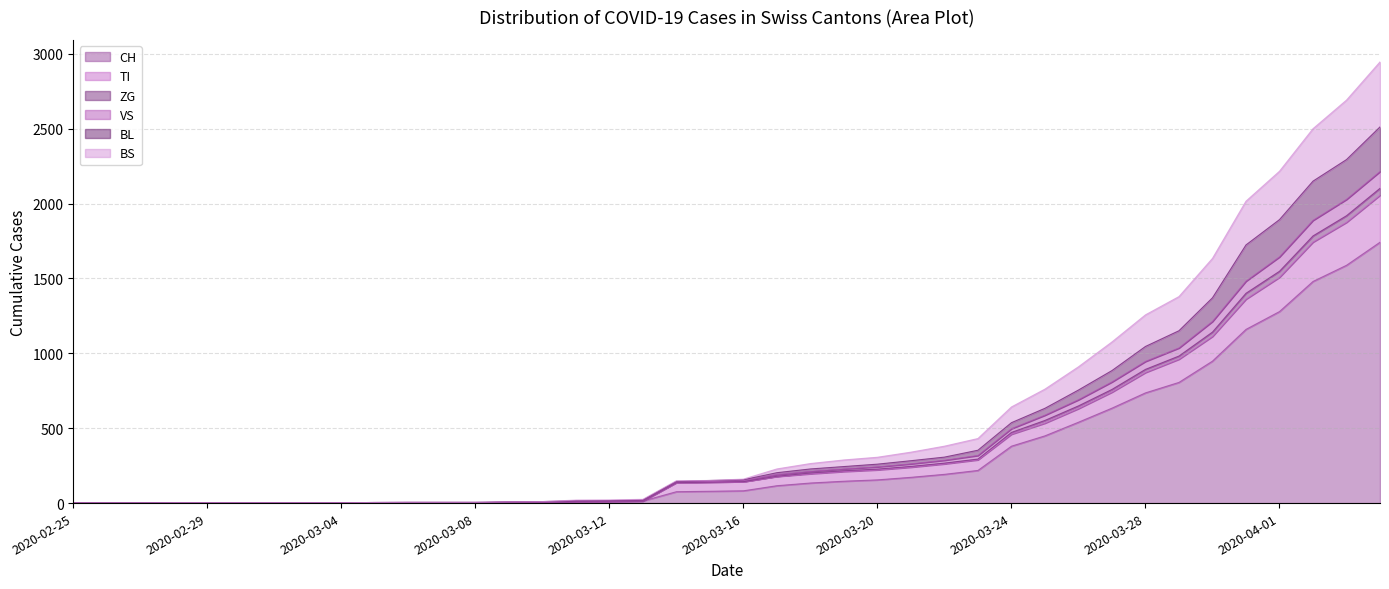

True or false: BL and VS intersect in this chart.

False